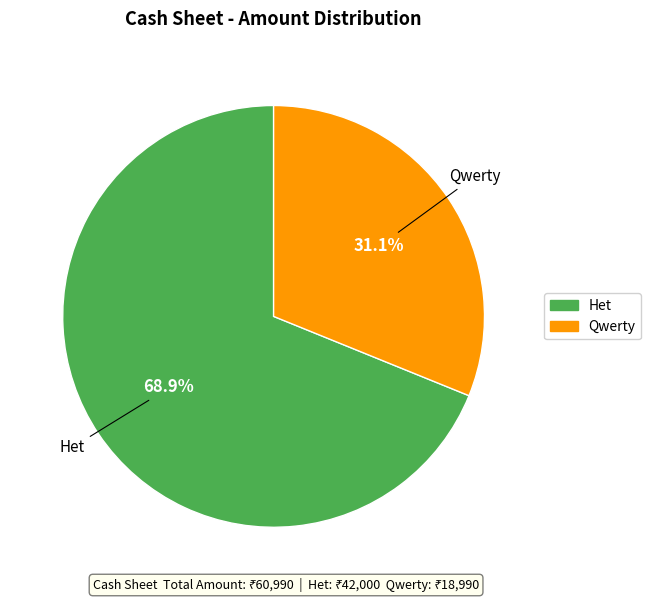

To the nearest percent, what percentage of the pie is Qwerty?

31%